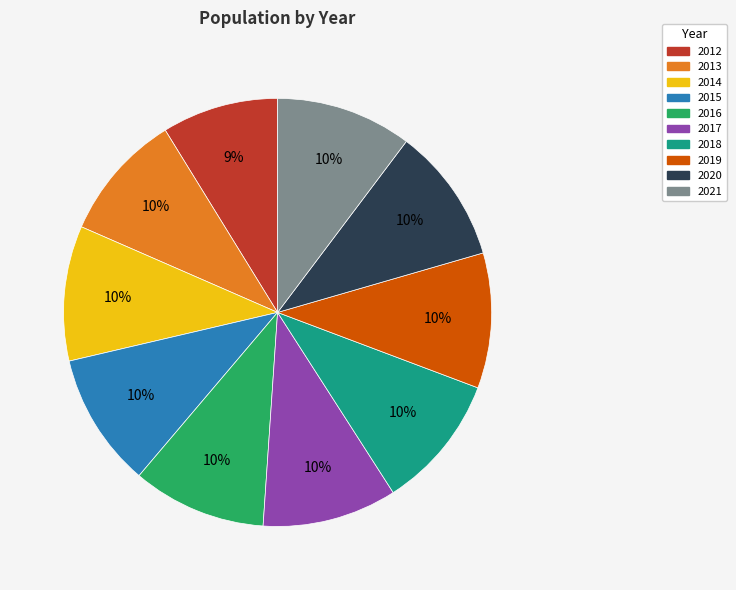

What is the smallest slice in the pie chart?

2012